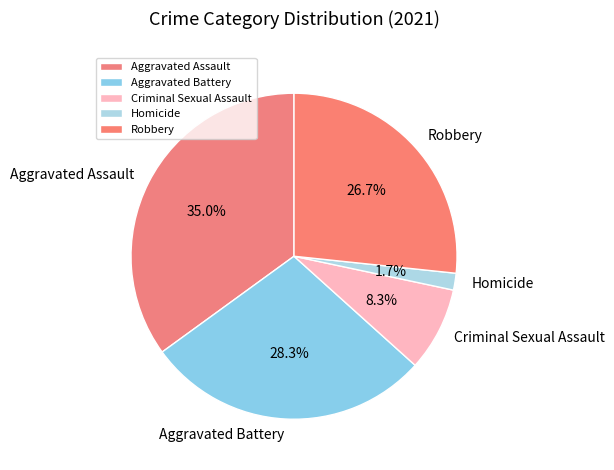

Is the sum of Aggravated Battery and Homicide greater than half?

No